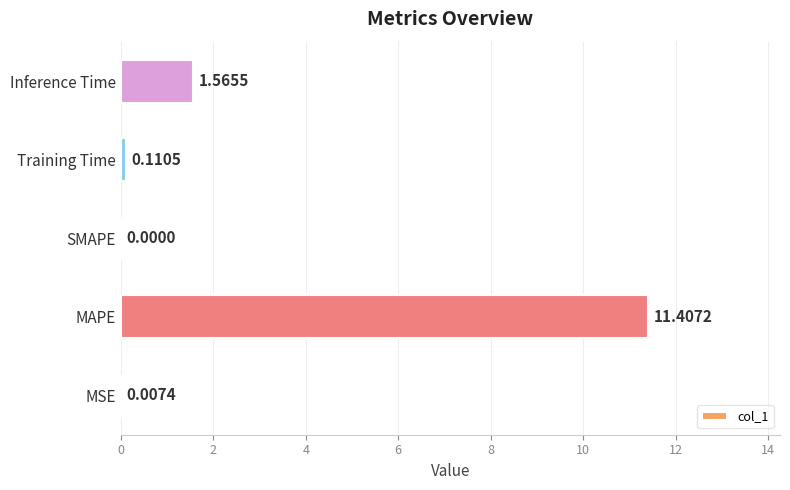

At which category does the chart reach its peak across all series?

MAPE